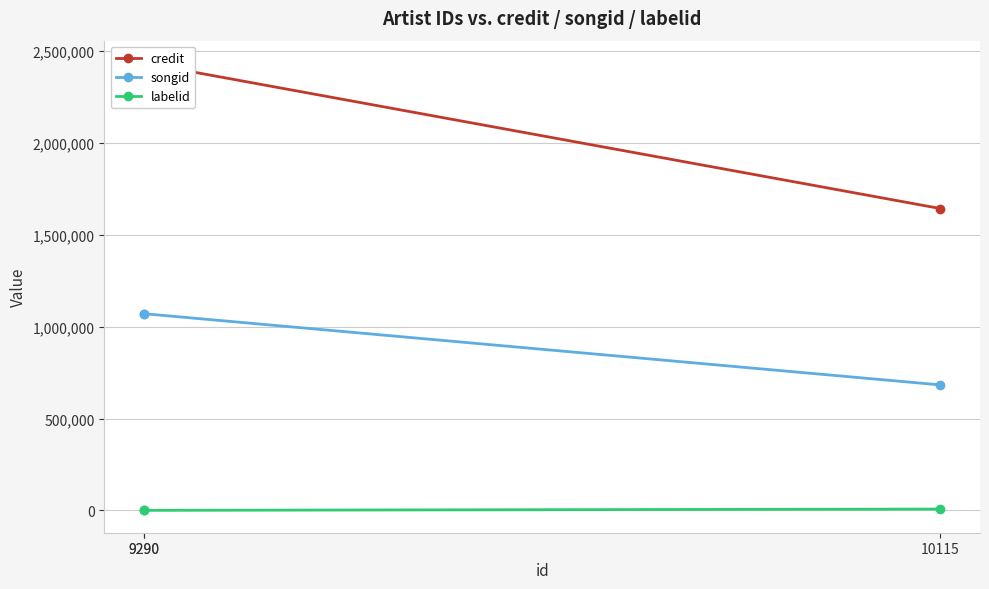

At which category is the sum across all series the highest?

9290